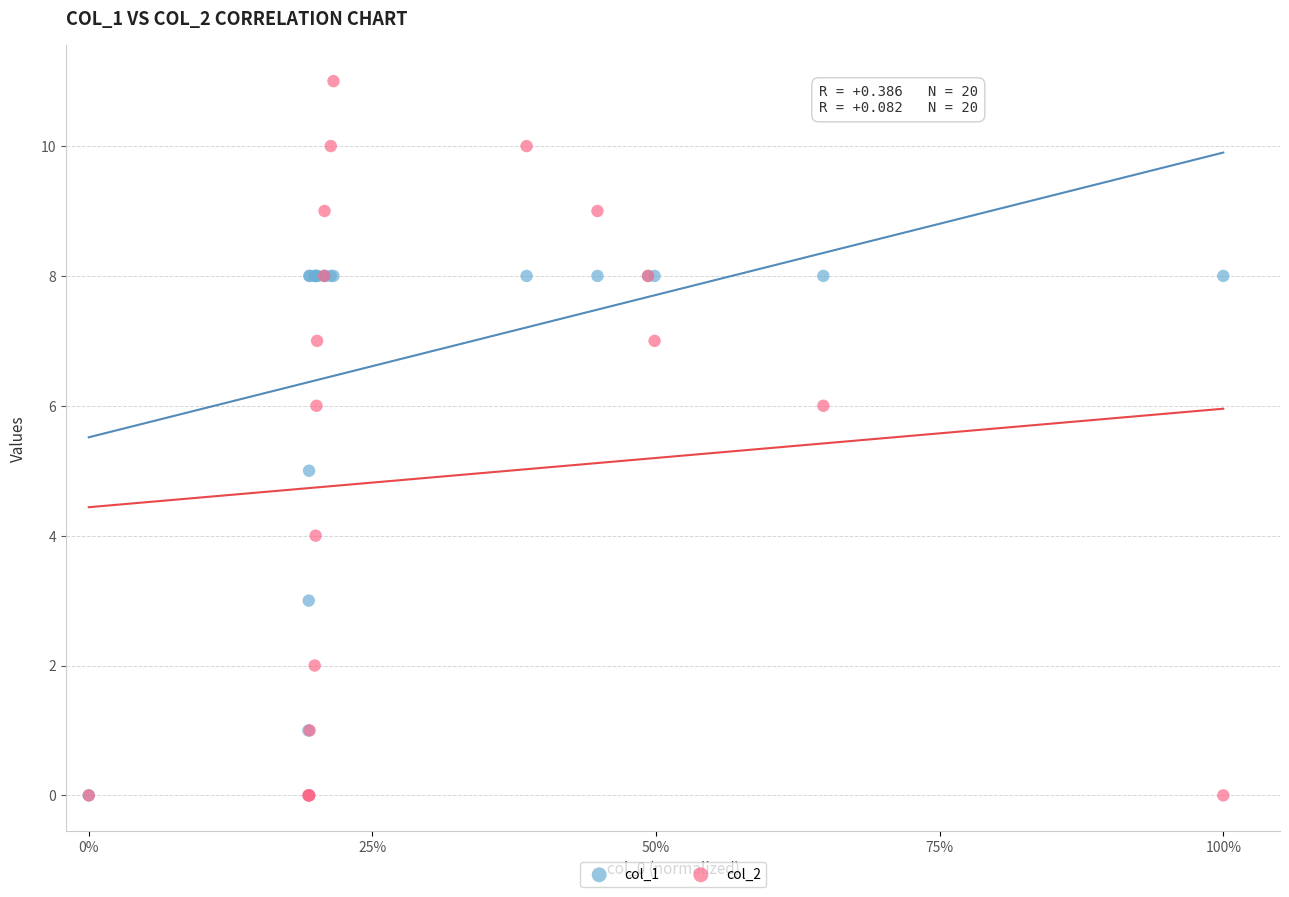

Which series has the widest spread of Y values?

col_2